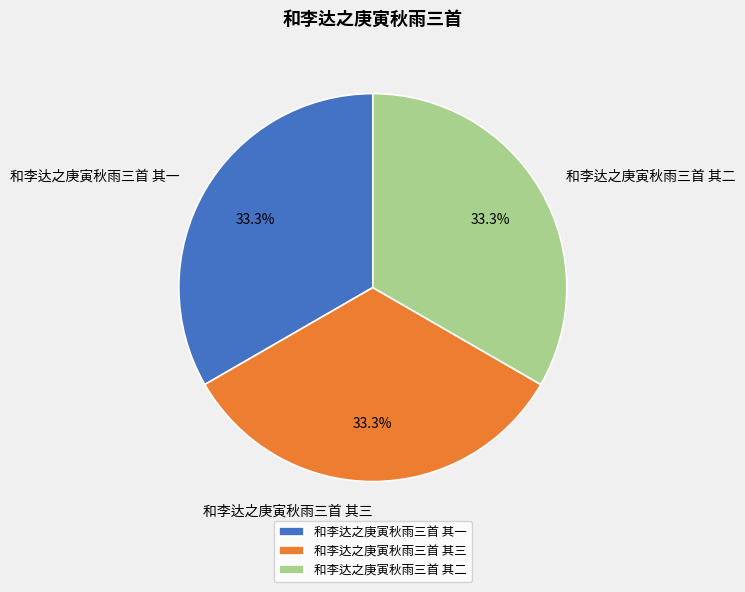

Do 和李达之庚寅秋雨三首 其二 and 和李达之庚寅秋雨三首 其一 together represent more than half of the pie?

Yes